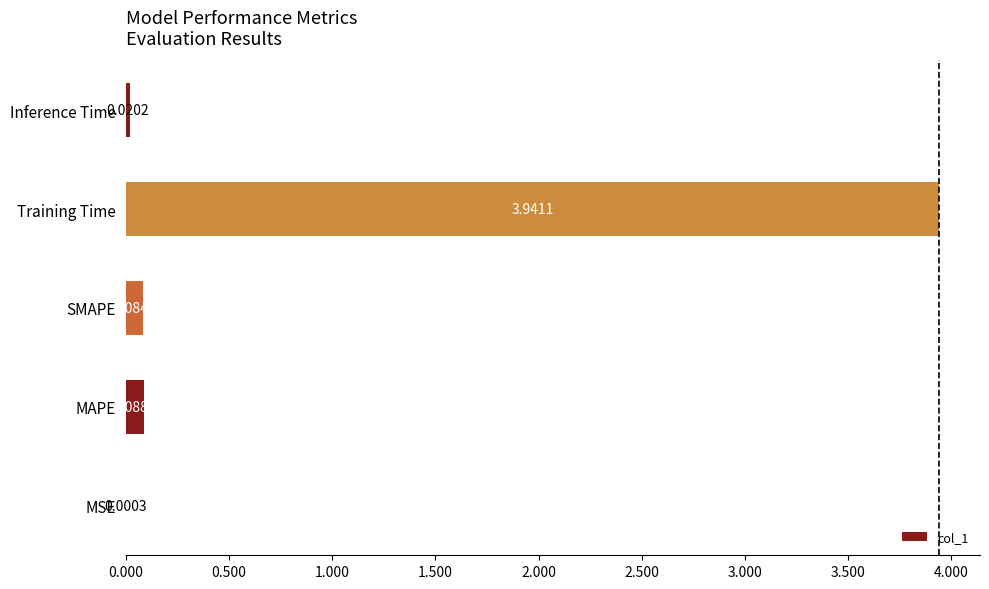

How many distinct data groups are displayed?

1